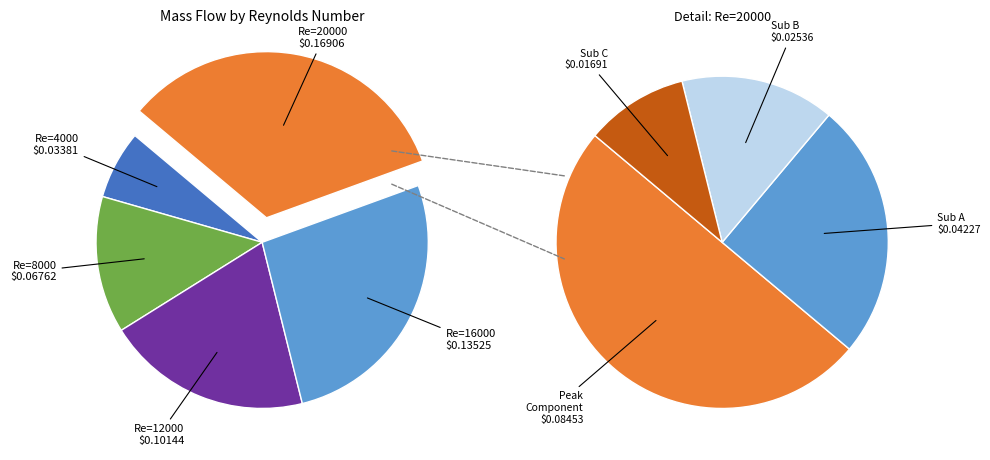

What is the total percentage of Re=8000 and Re=4000?

20.0%